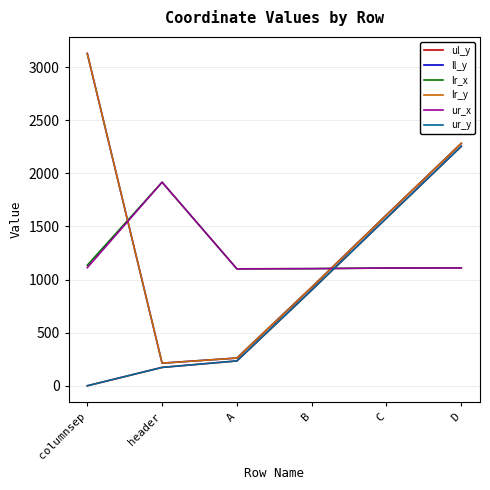

Does the chart have visible grid lines?

Yes